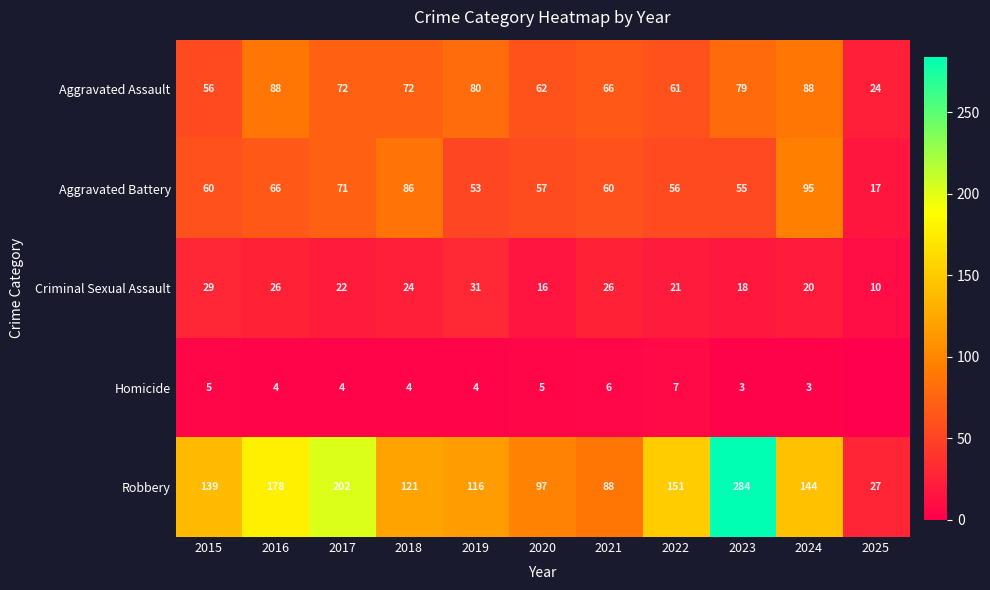

Which series has the largest total across all categories?

Robbery